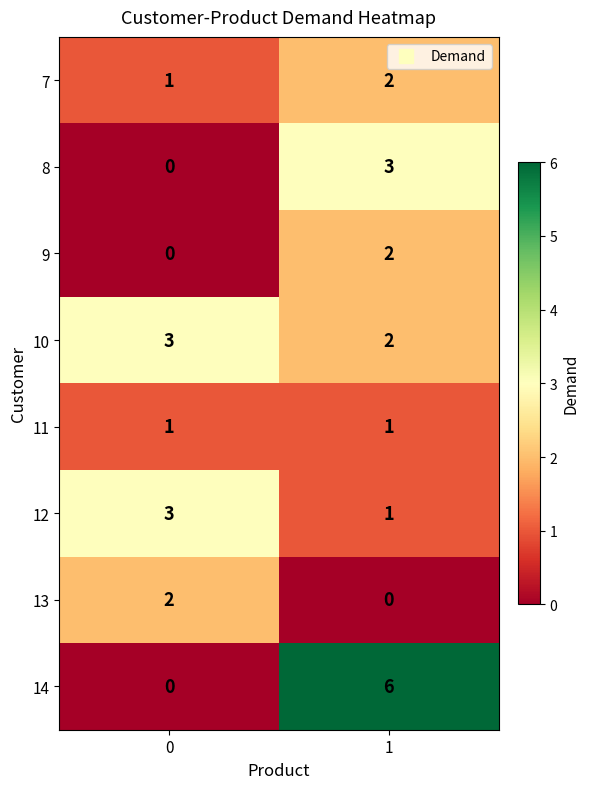

List the labels in order of 9 value, largest first.

1, 0